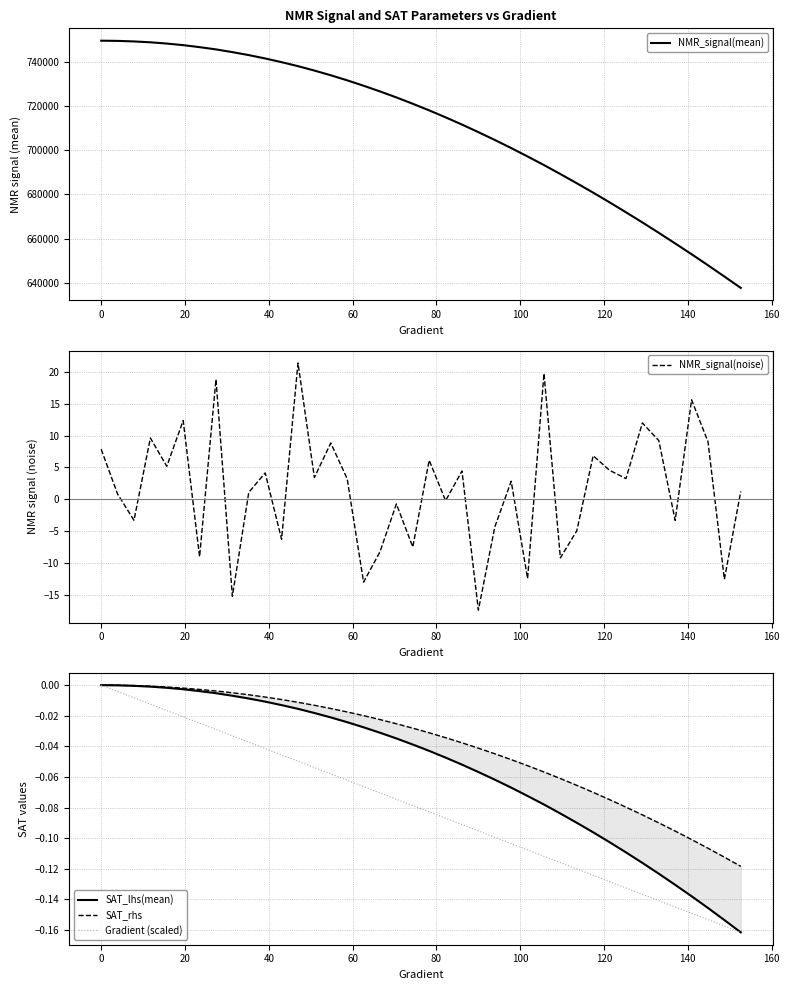

What is the maximum value for NMR_signal(mean)?

749544.3